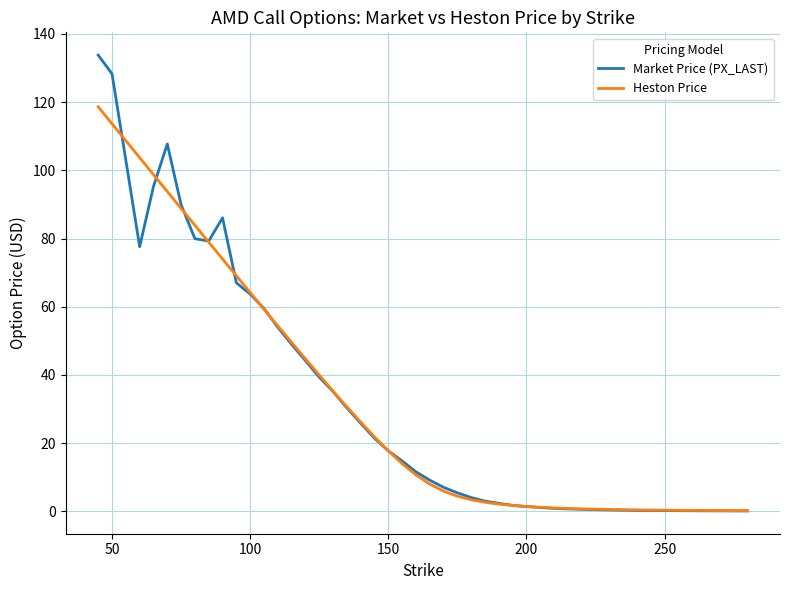

Rank the series by their maximum value, from lowest to highest.

Heston Price, Market Price (PX_LAST)